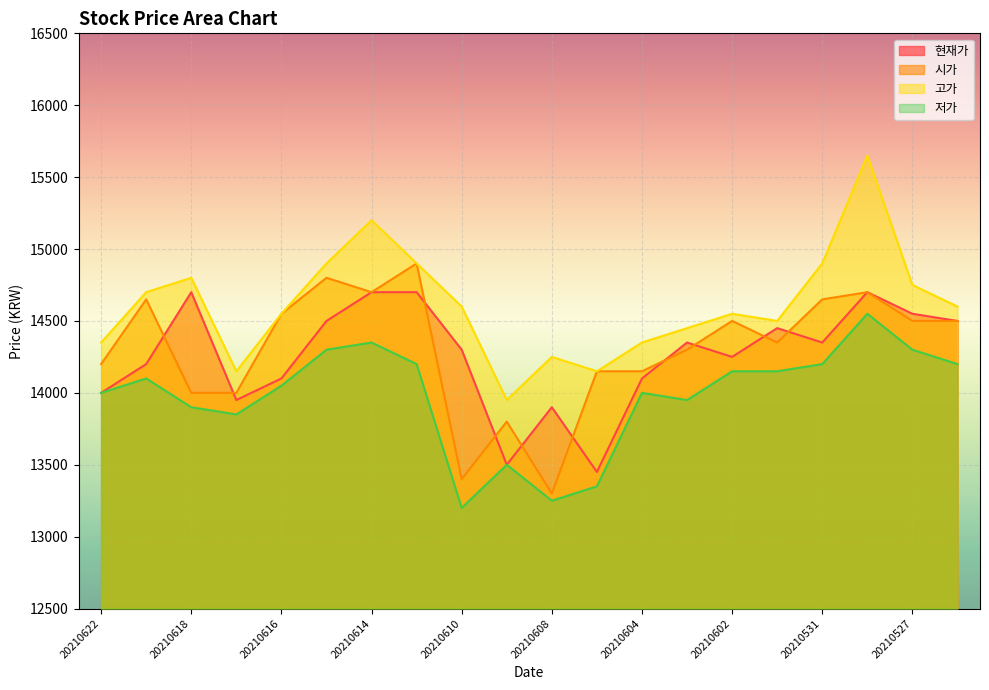

What is the spread (max minus min) of values at 20210602?

400